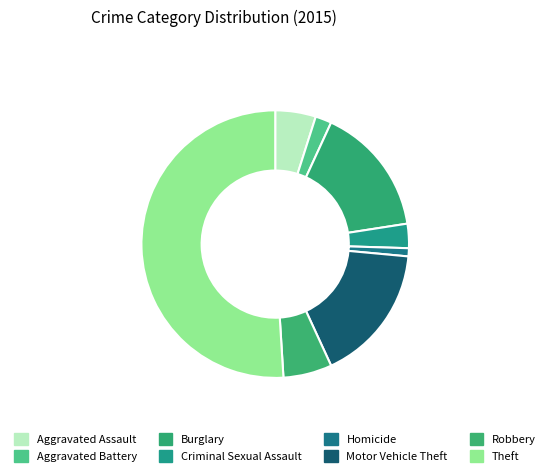

To the nearest percent, what is the combined percentage of Criminal Sexual Assault and Aggravated Battery?

5%